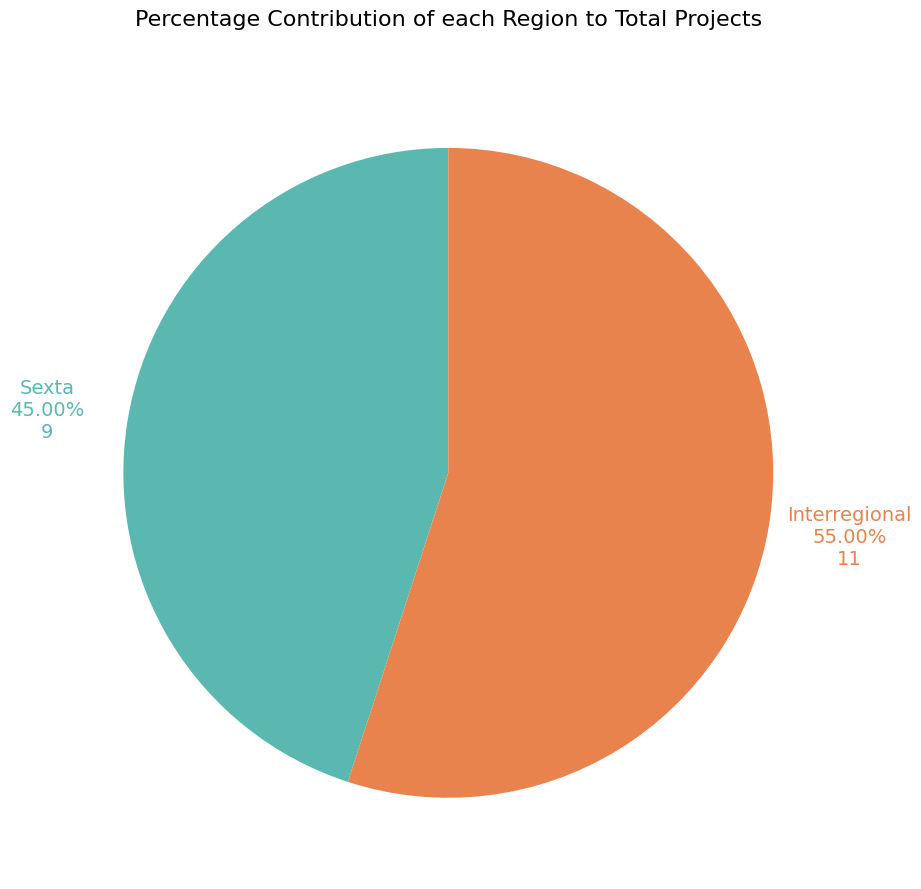

Is there a majority slice in this chart?

Yes